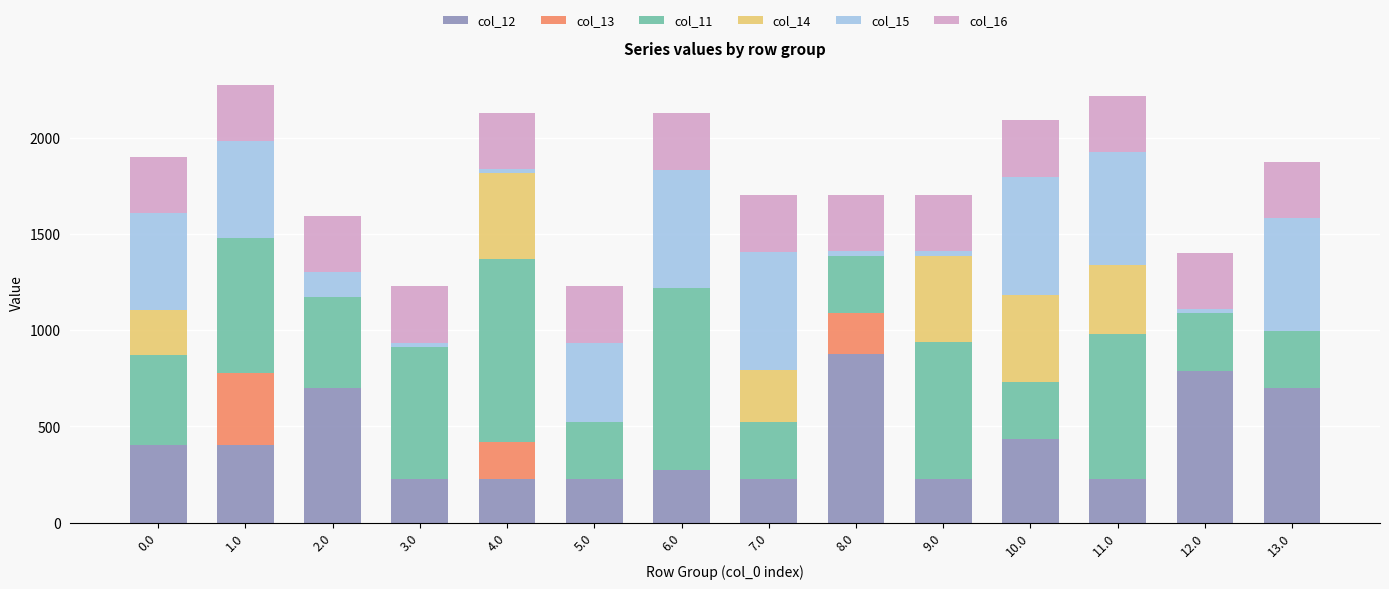

What is the sum of the col_12 values at 5.0 and 2.0?

928.4